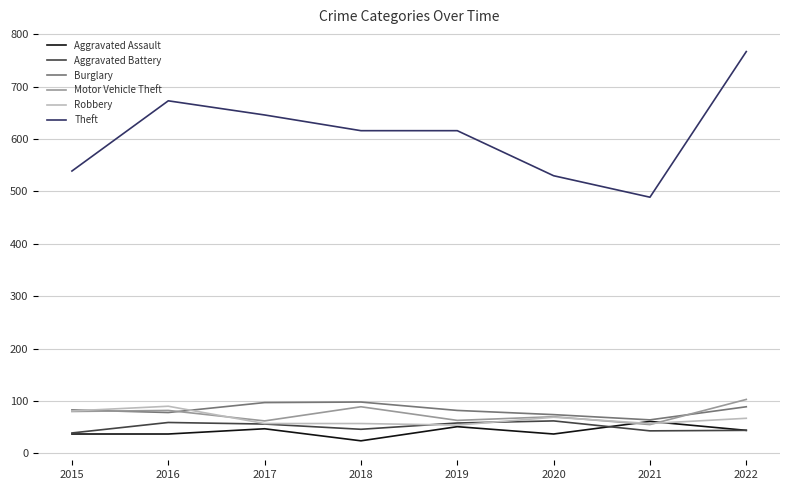

What is the smallest value displayed?

24